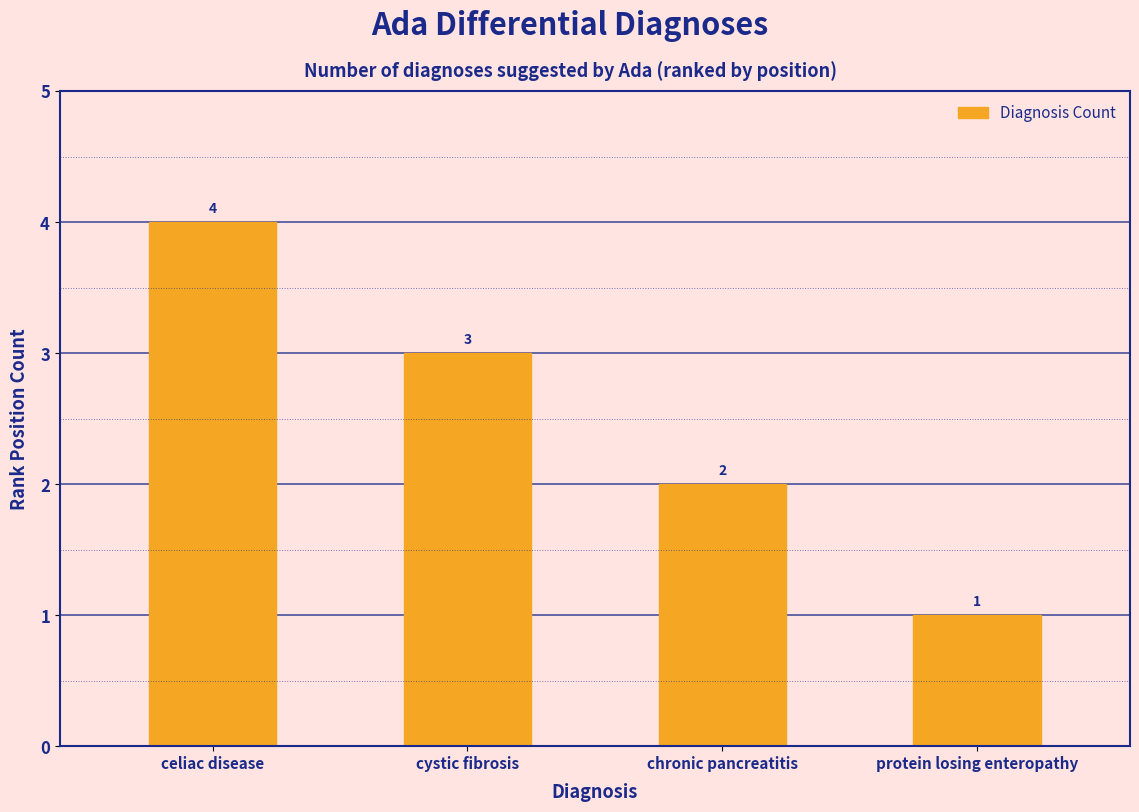

What is the difference between the maximum and minimum values?

3